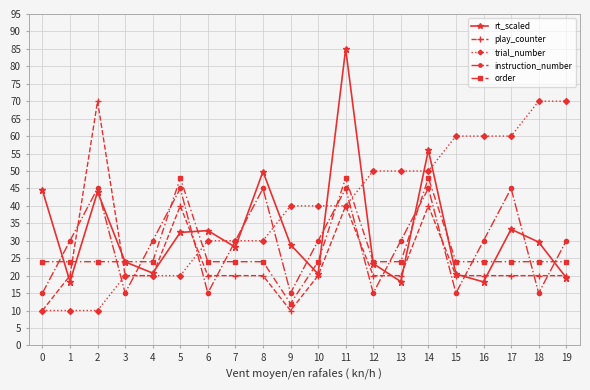

True or false: instruction_number has a value of 15.0 at 3.

True